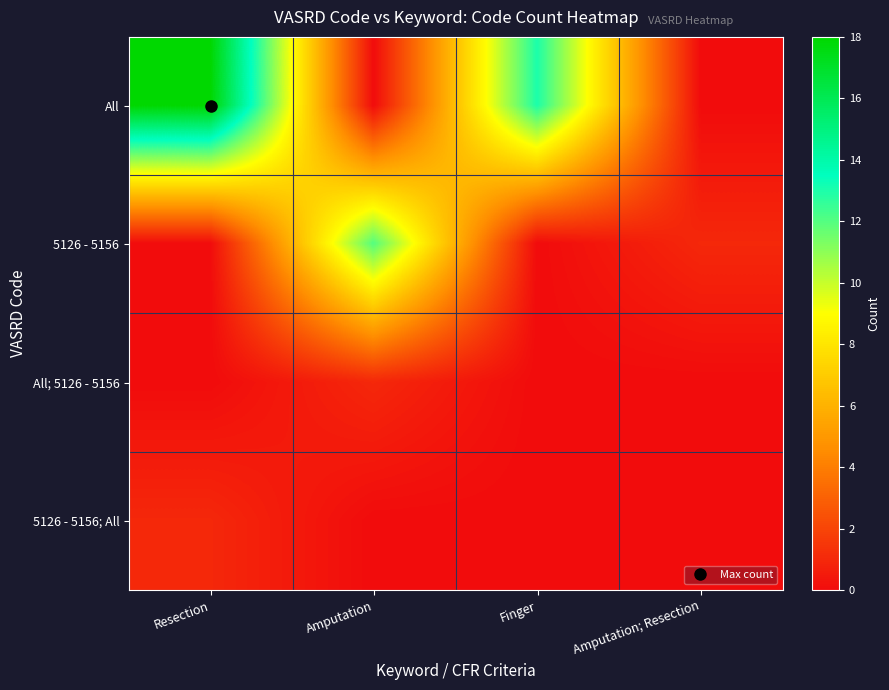

At how many categories does at least one series exceed 0?

4